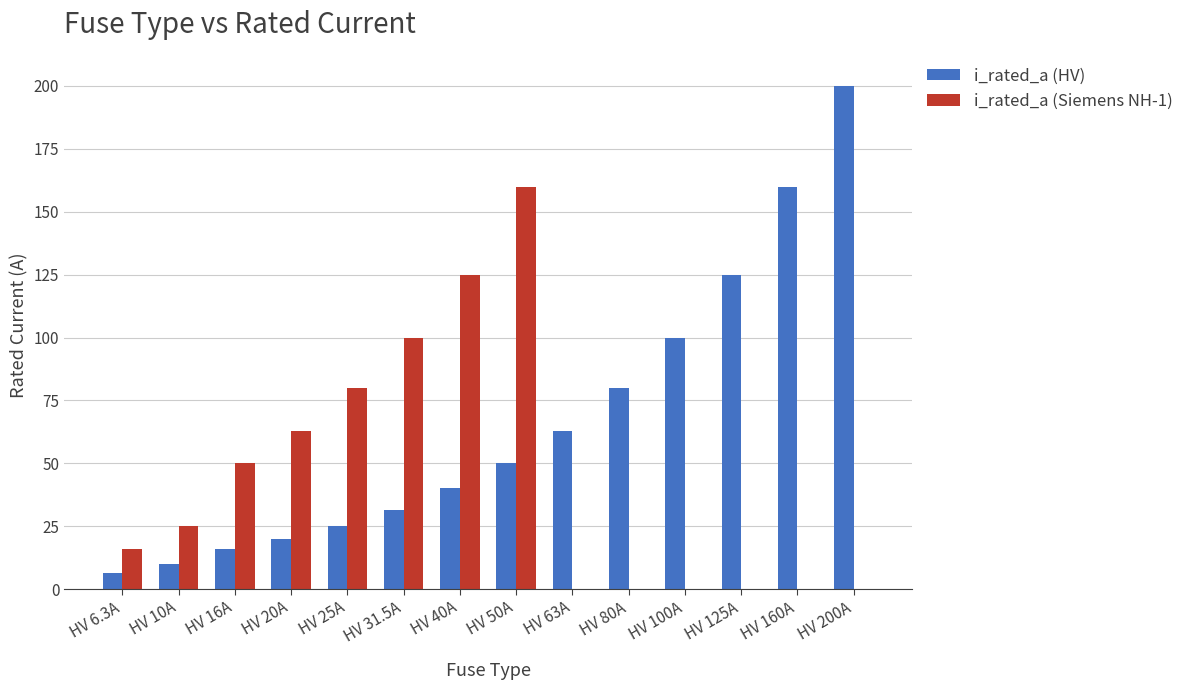

What is the maximum value for i_rated_a (HV)?

200.0